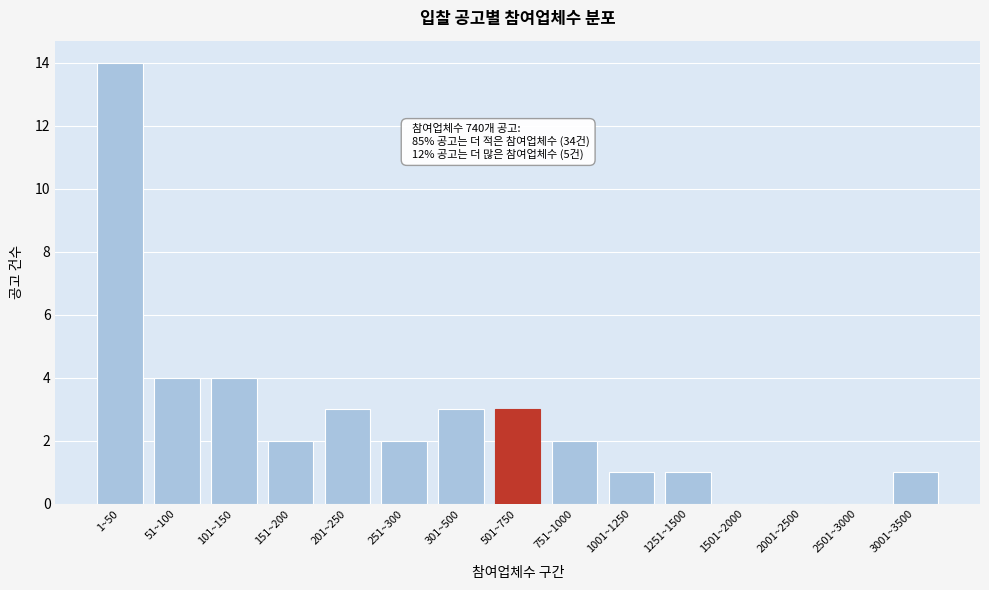

Reading right to left, what are all the values shown in this chart?

3001~3500=1	2501~3000=0	2001~2500=0	1501~2000=0	1251~1500=1	1001~1250=1	751~1000=2	501~750=3	301~500=3	251~300=2	201~250=3	151~200=2	101~150=4	51~100=4	1~50=14